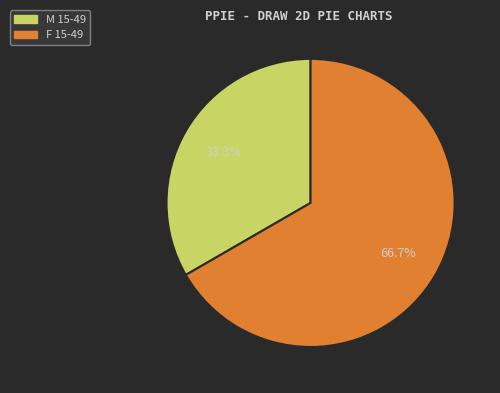

To the nearest percent, what is the difference between the largest and smallest slice percentages?

33%